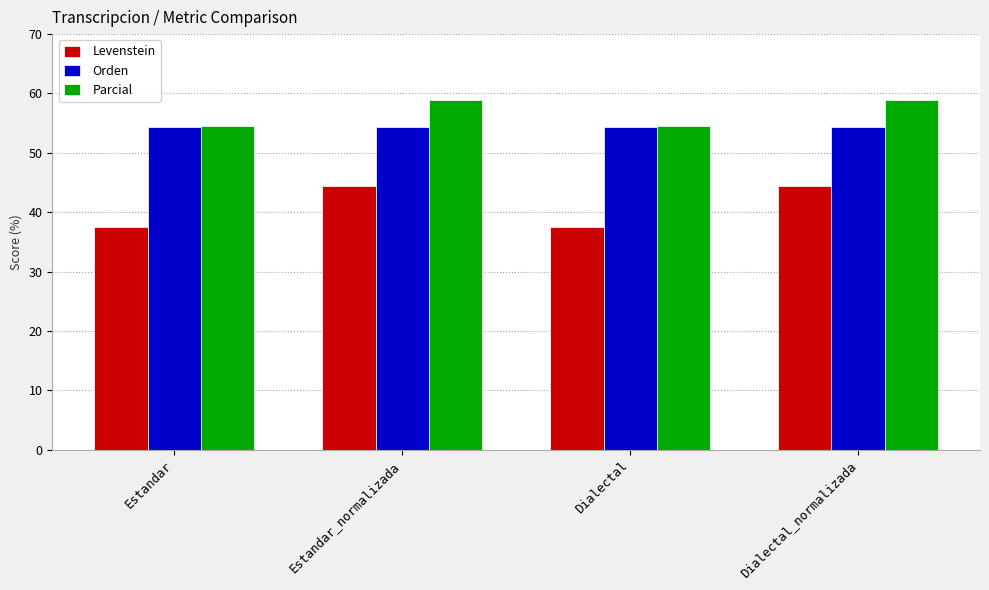

Where does the Levenstein series first go above 44?

Estandar_normalizada